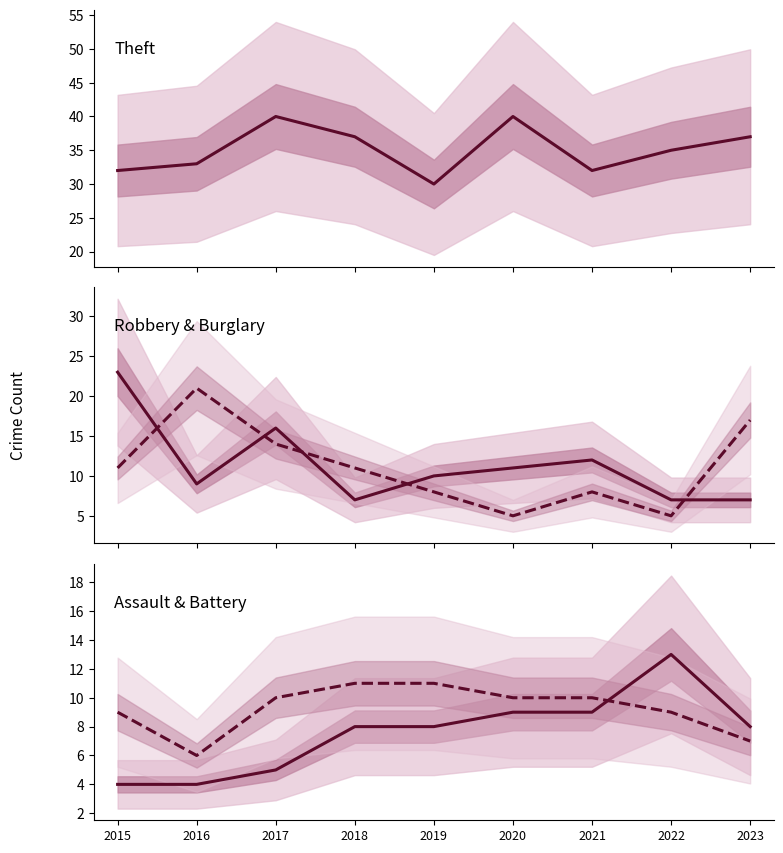

The Theft series shows 58 at 2022. True or false?

False